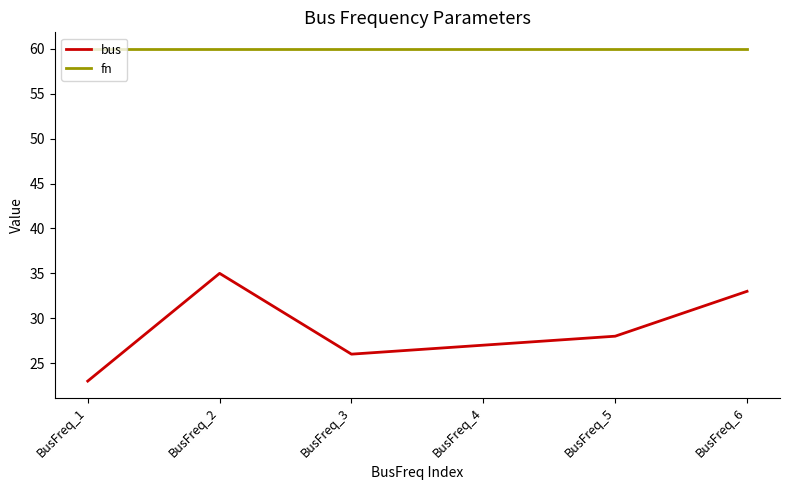

Which series has the largest total across all categories?

fn